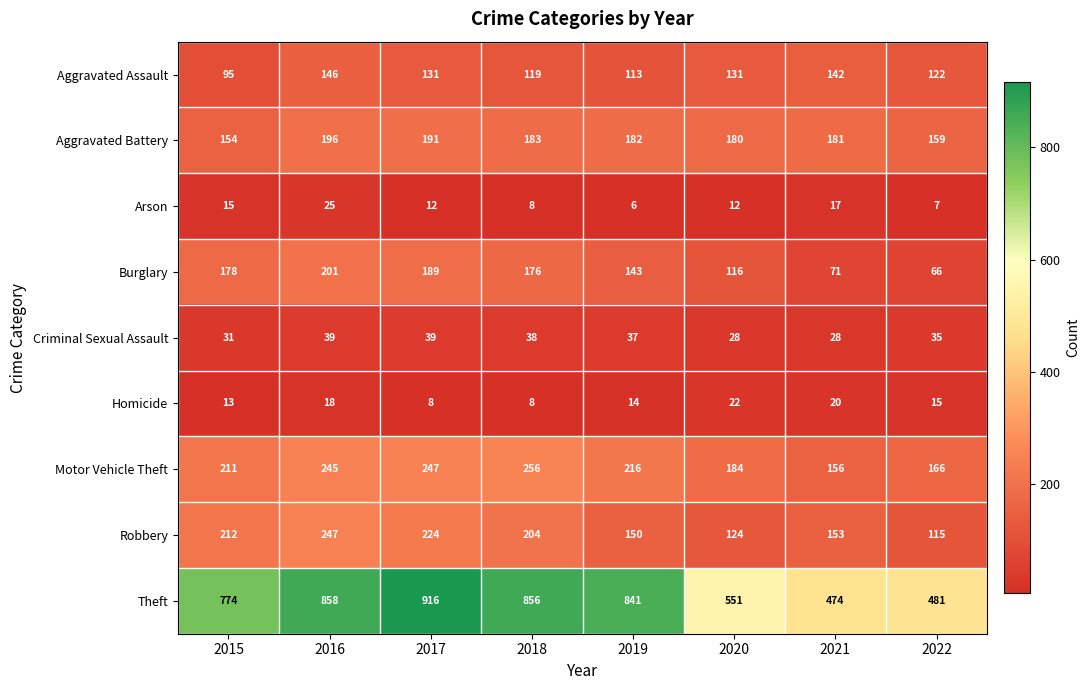

List the series in order of their peak value, lowest first.

Homicide, Arson, Criminal Sexual Assault, Aggravated Assault, Aggravated Battery, Burglary, Robbery, Motor Vehicle Theft, Theft